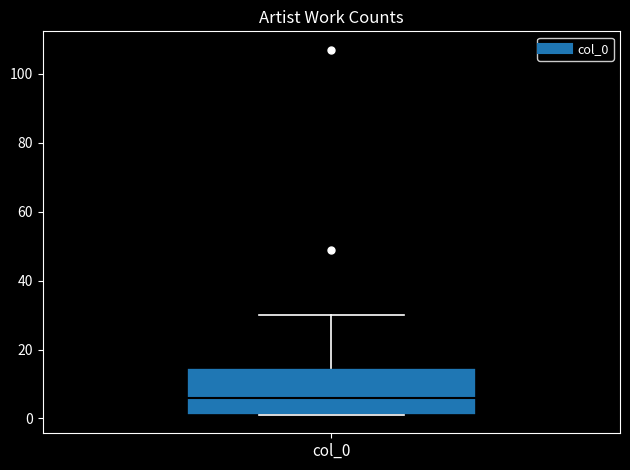

Where does the upper whisker of the box for col_0 end on the y-axis? The values are not printed on the chart, so give them approximately, as read against the axis.

30